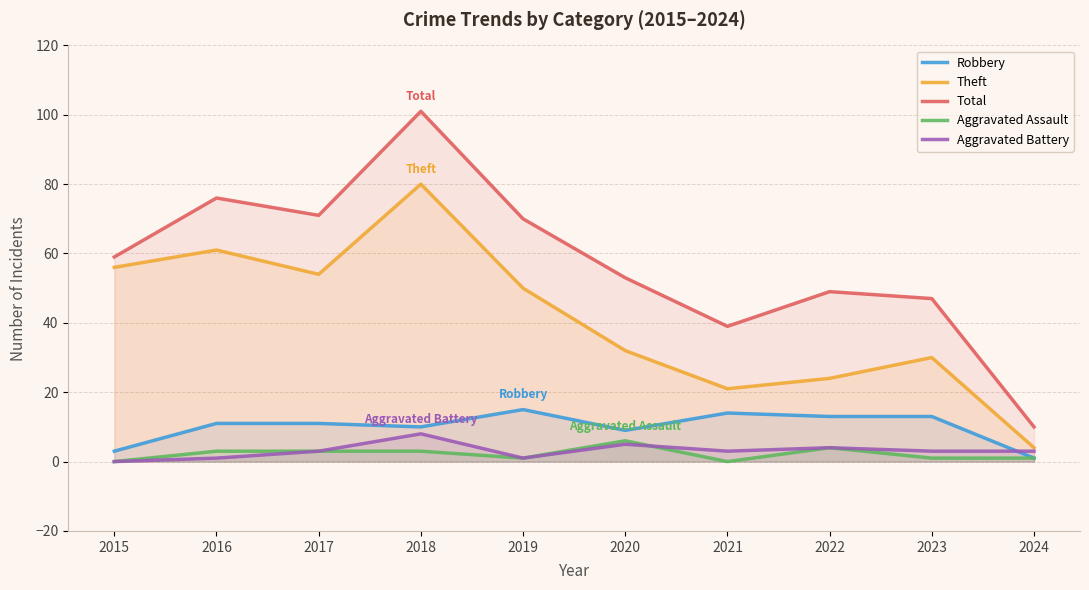

The Aggravated Assault series shows 3 at 2018. True or false?

True